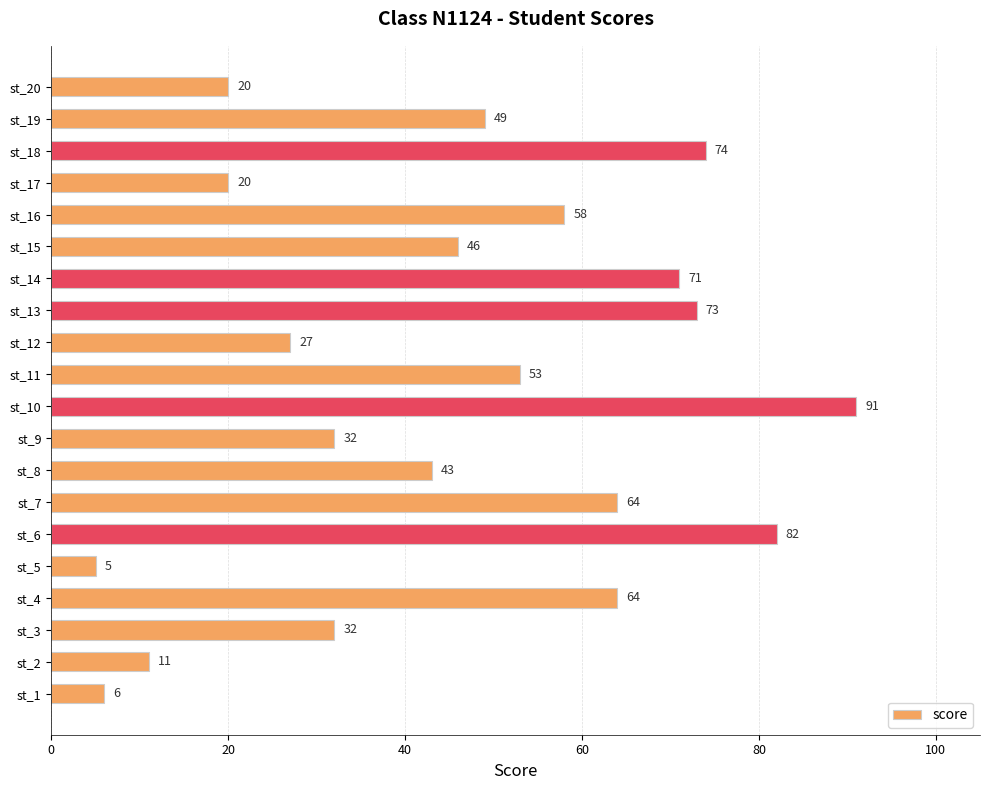

At which category does the chart reach its peak across all series?

st_10